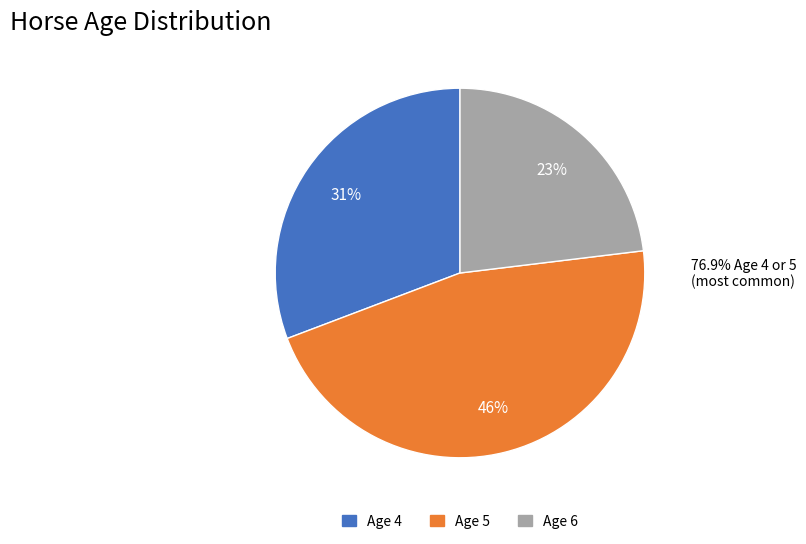

To the nearest percent, what is the combined percentage of Age 5 and Age 6?

69%